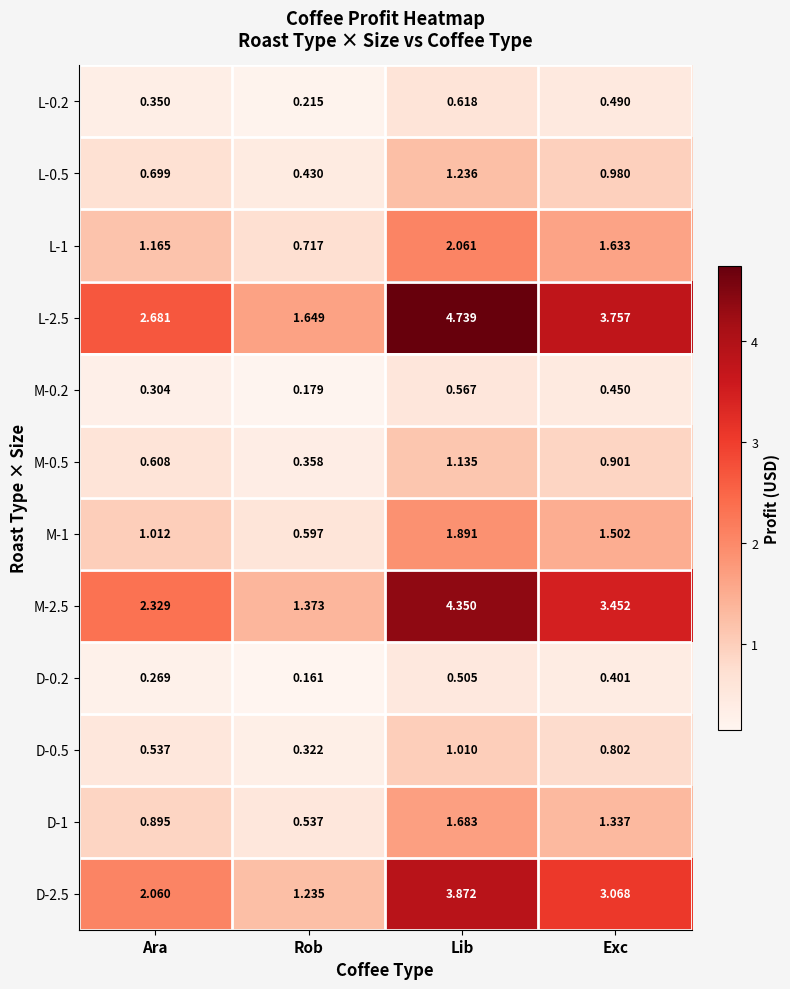

Rank the series by their maximum value, from highest to lowest.

L-2.5, M-2.5, D-2.5, L-1, M-1, D-1, L-0.5, M-0.5, D-0.5, L-0.2, M-0.2, D-0.2